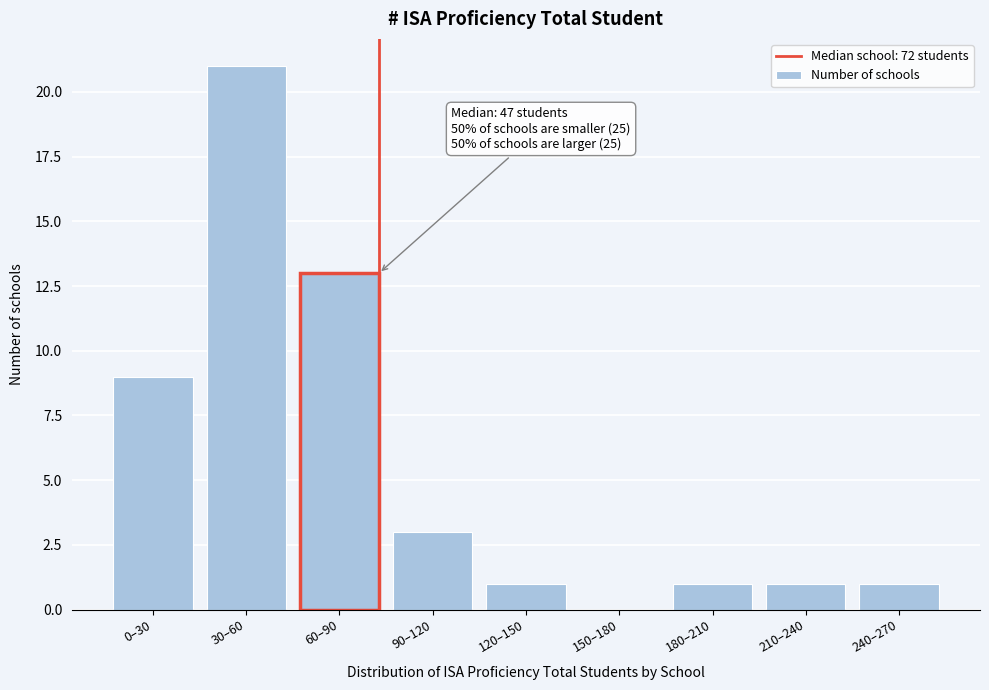

Reading left to right, what are all the values shown in this chart?

0–30=9	30–60=21	60–90=13	90–120=3	120–150=1	150–180=0	180–210=1	210–240=1	240–270=1